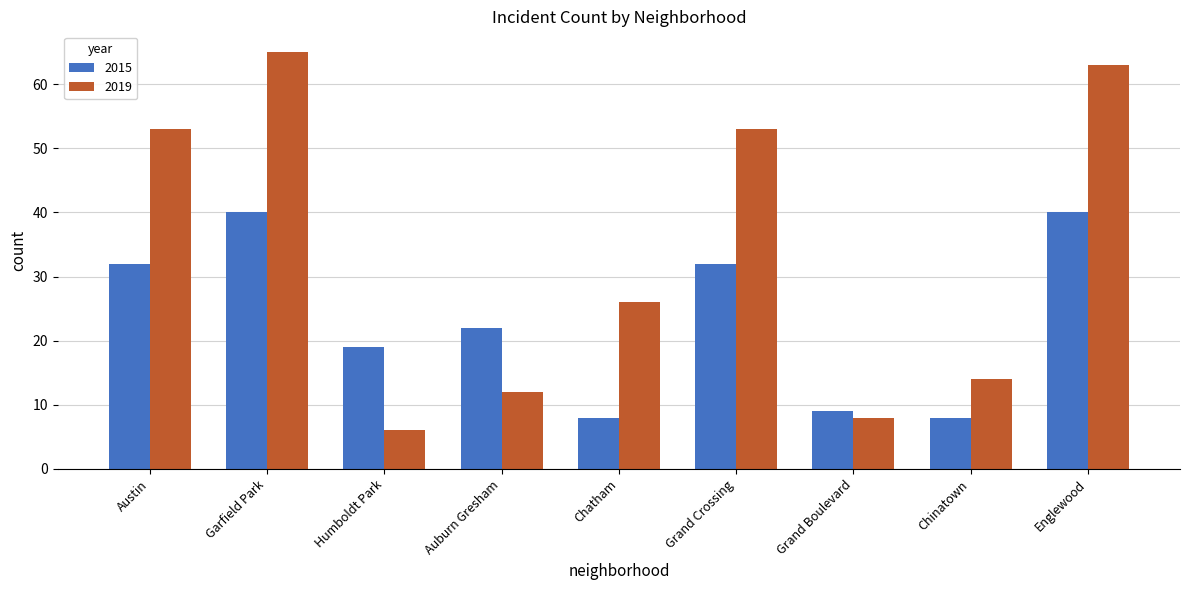

Reading right to left, what are all the values shown in this chart?

2015: Englewood=40	Chinatown=8	Grand Boulevard=9	Grand Crossing=32	Chatham=8	Auburn Gresham=22	Humboldt Park=19	Garfield Park=40	Austin=32
2019: Englewood=63	Chinatown=14	Grand Boulevard=8	Grand Crossing=53	Chatham=26	Auburn Gresham=12	Humboldt Park=6	Garfield Park=65	Austin=53